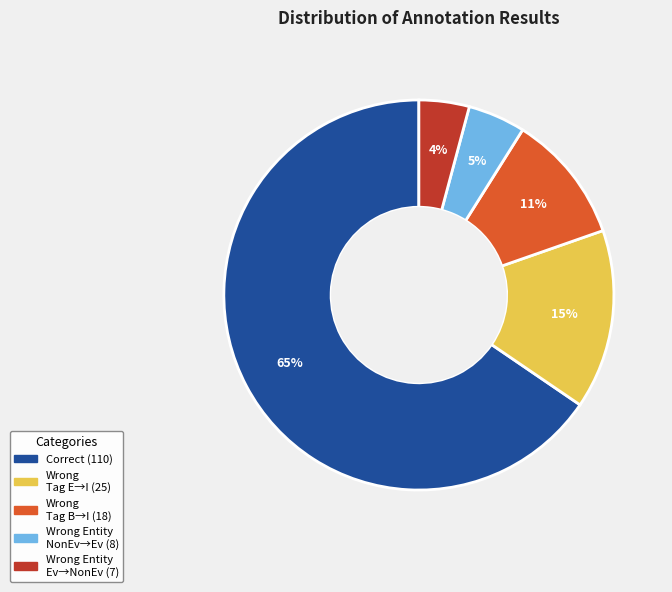

Is there any slice that represents more than half of the pie?

Yes